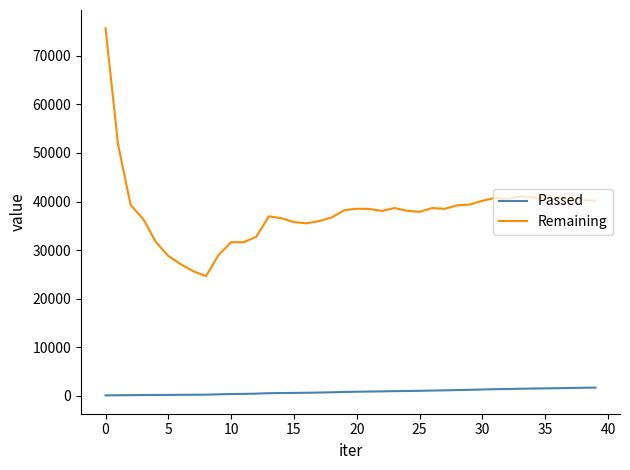

In Remaining, how many points are lower than both neighbors (excluding endpoints)?

7